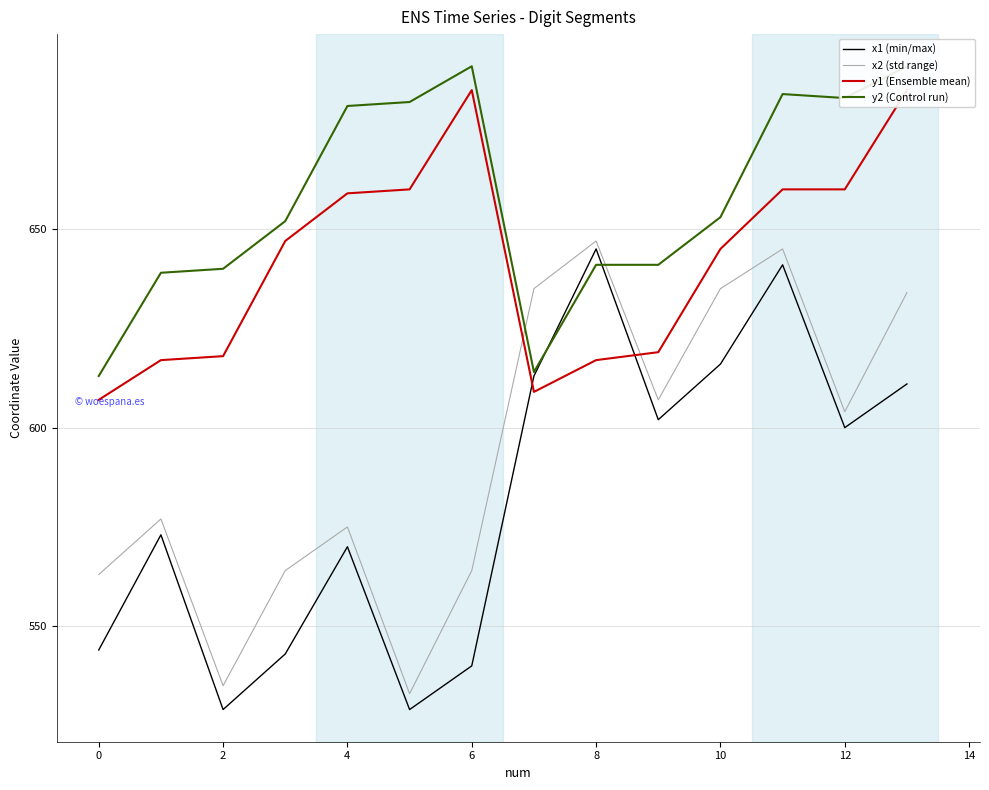

Which category has the highest value in the x1 (min/max) series?

8